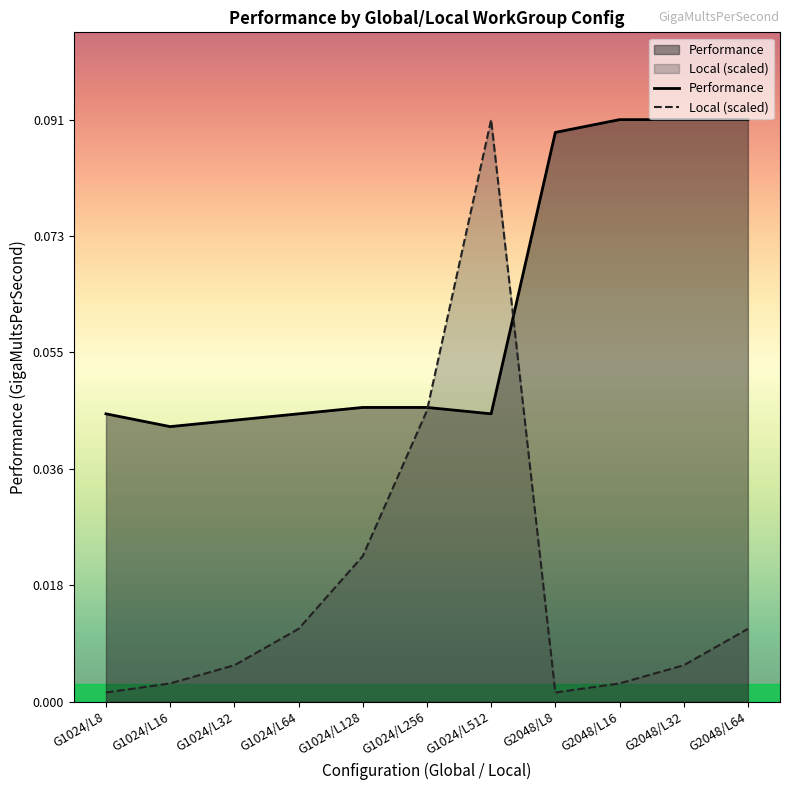

In Local (scaled), how many points are lower than both neighbors (excluding endpoints)?

1